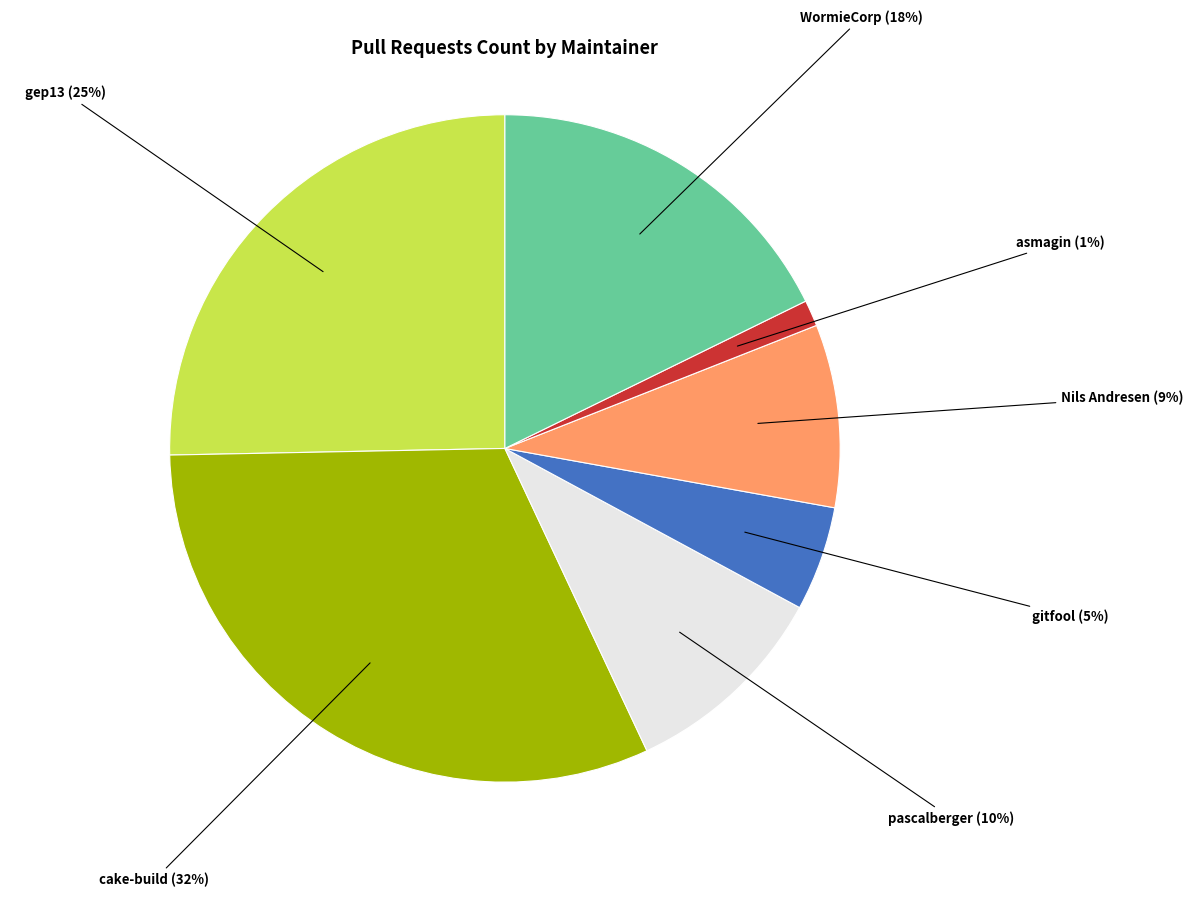

Is there a majority slice in this chart?

No